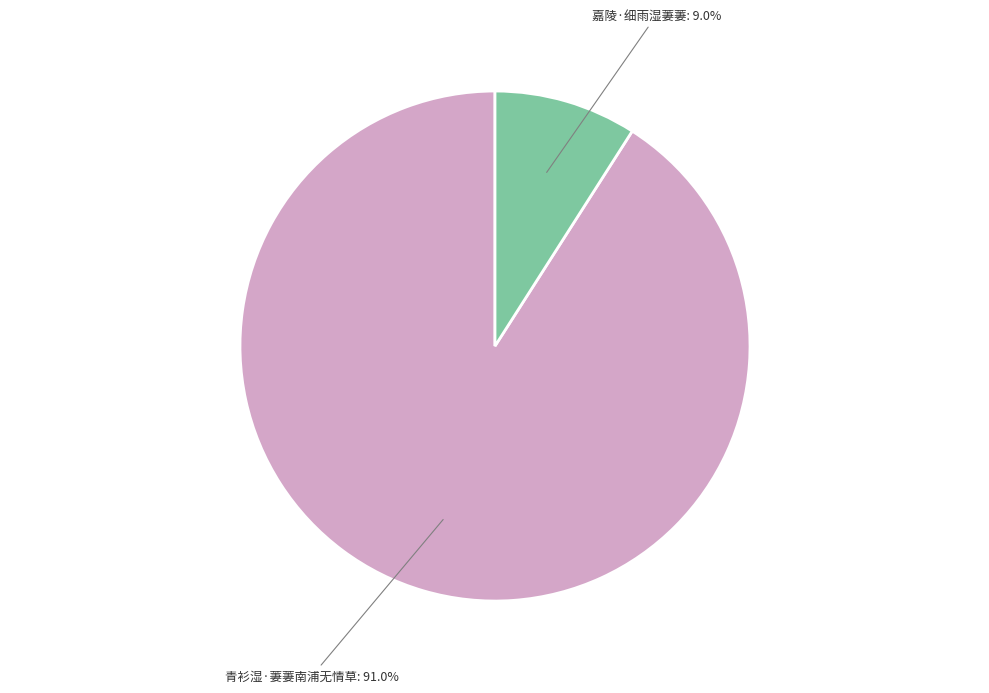

What is the total percentage of 青衫湿·萋萋南浦无情草 and 嘉陵·细雨湿萋萋?

100.0%